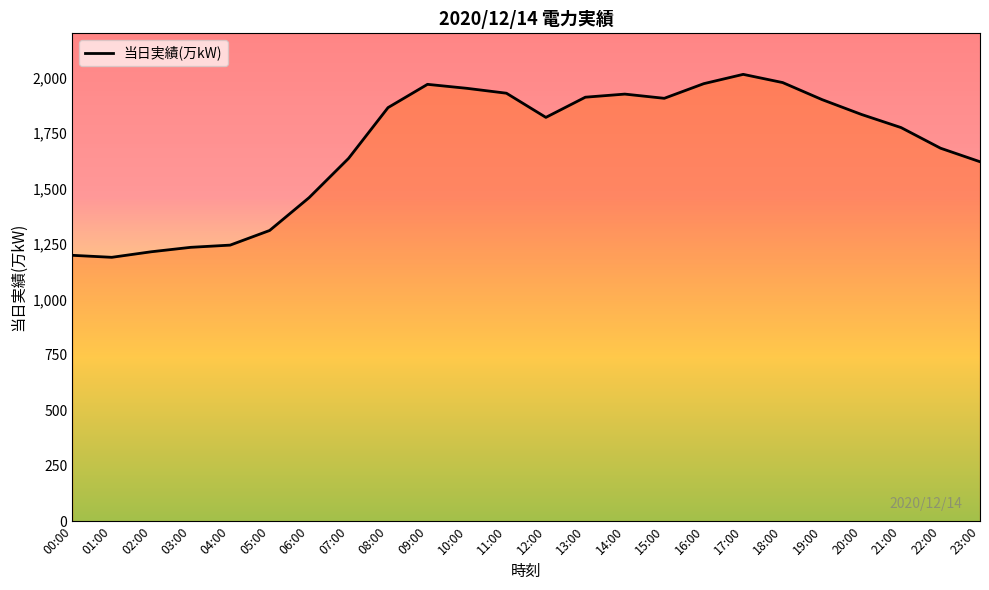

At which label does the data first exceed 1834?

08:00